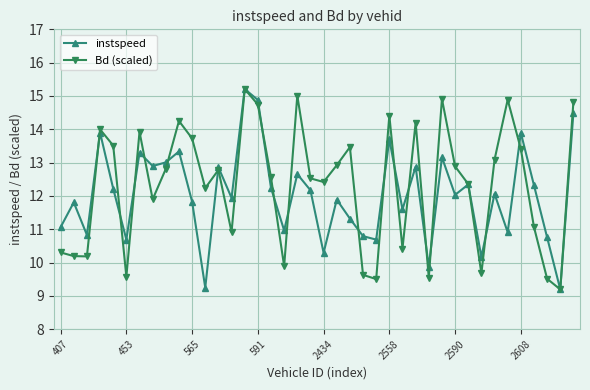

What is the value of the instspeed point at the 16th from the left?

14.9